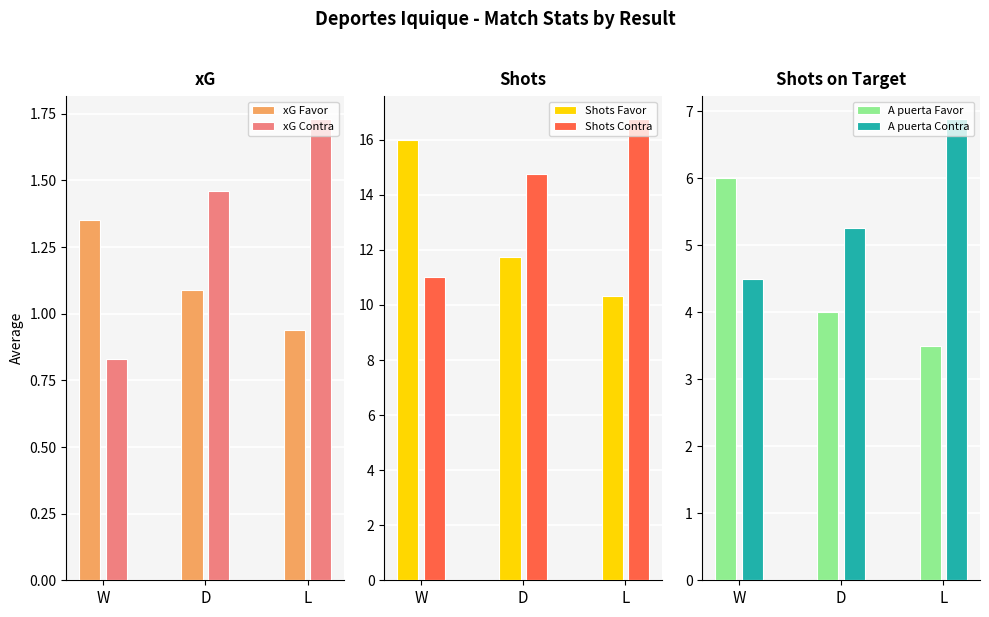

Which series has the widest spread of values?

Shots Contra